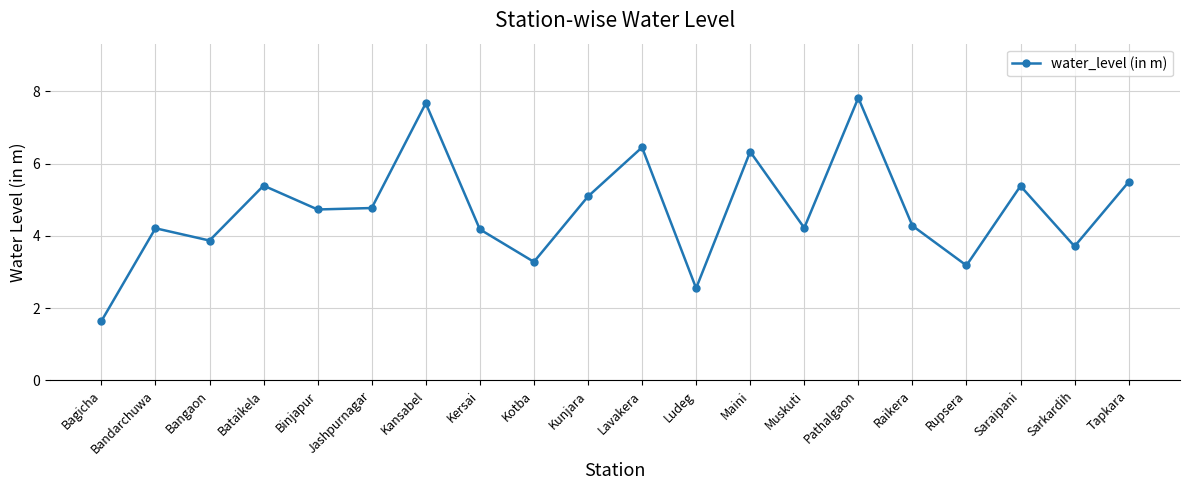

How many lines are shown in the chart?

1